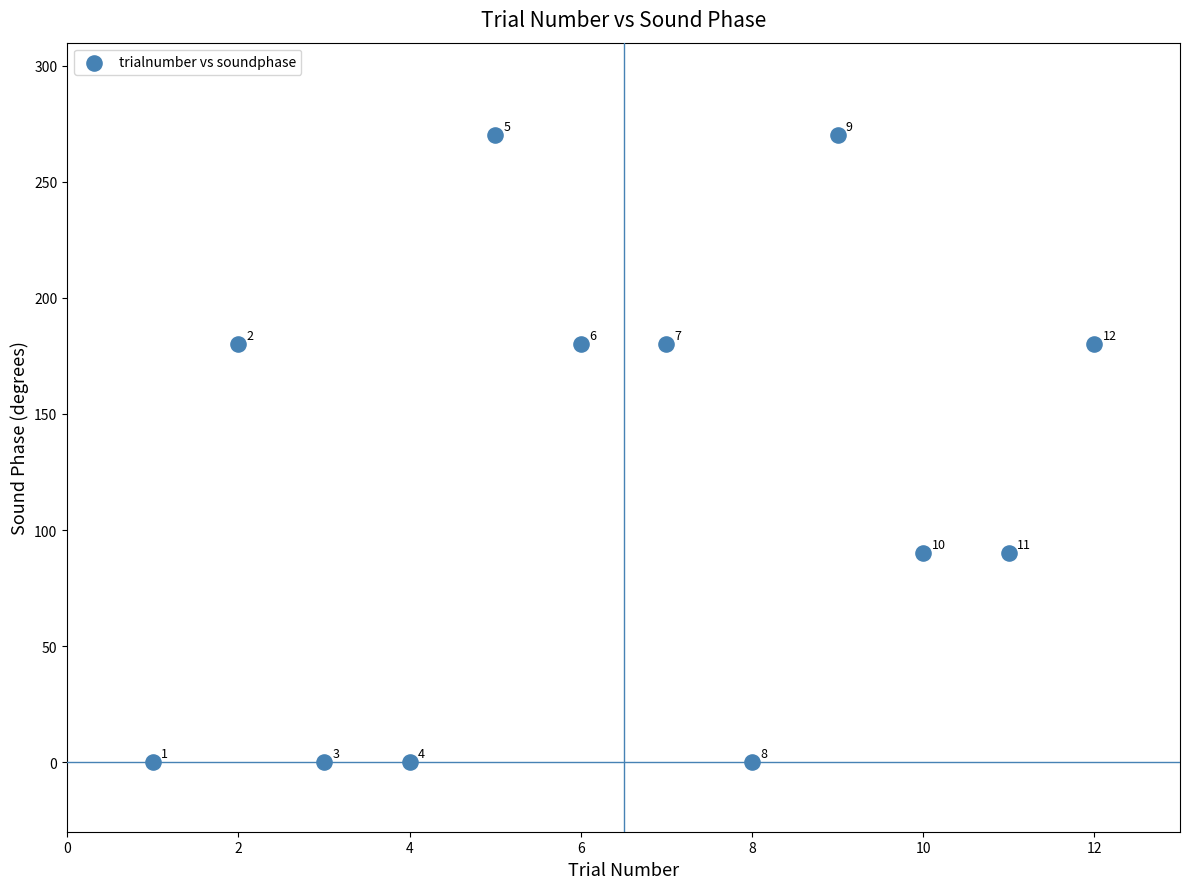

What is the average Y value?

120